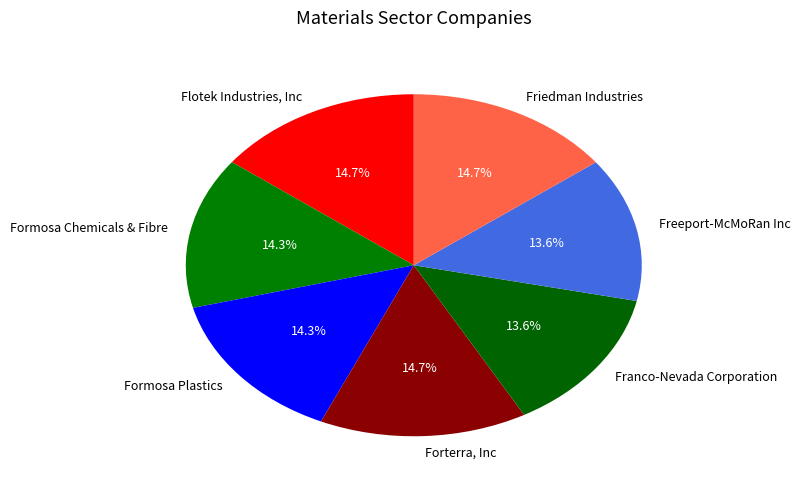

The Franco-Nevada Corporation slice represents 1% of the pie. True or false?

False